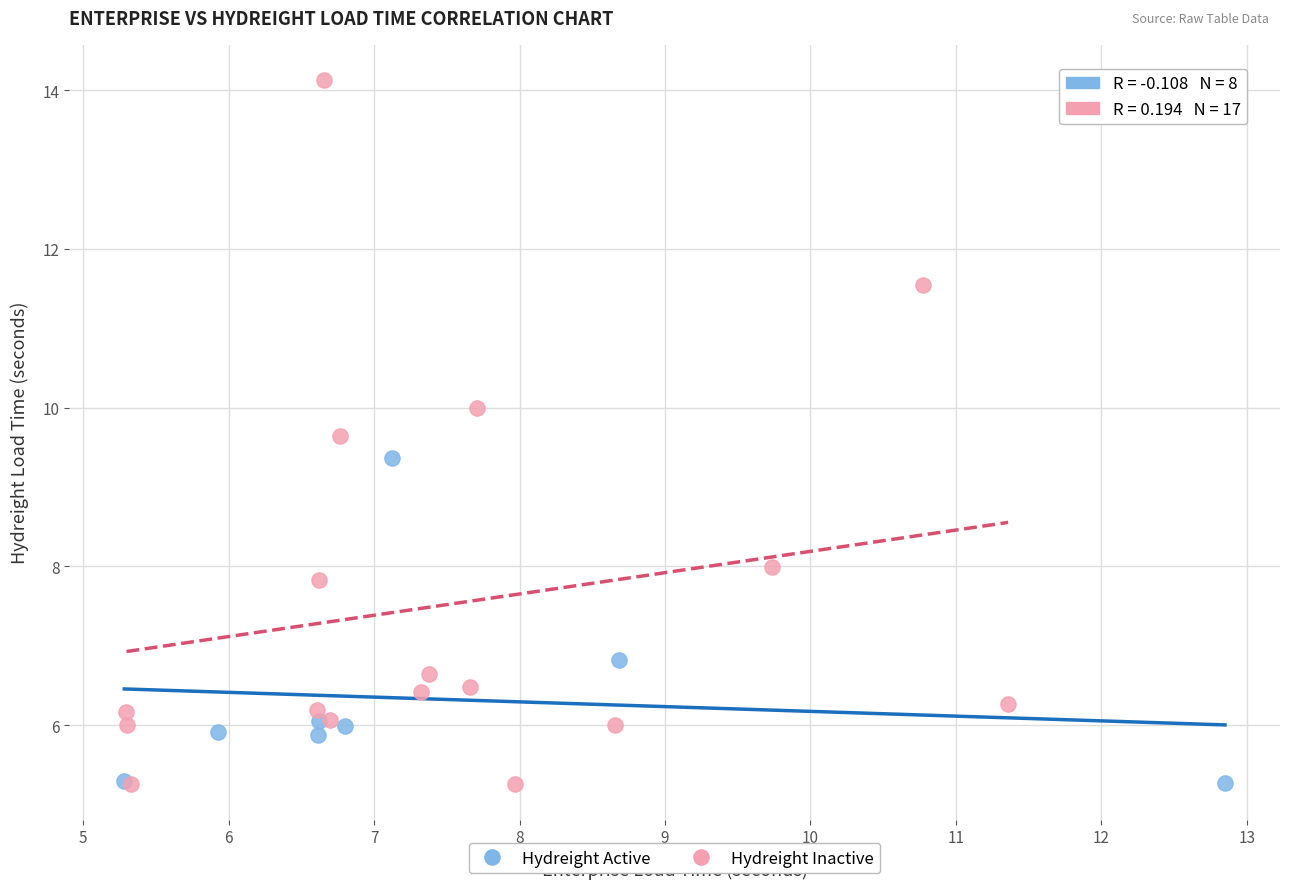

Which series contains the highest Y value?

Hydreight Inactive